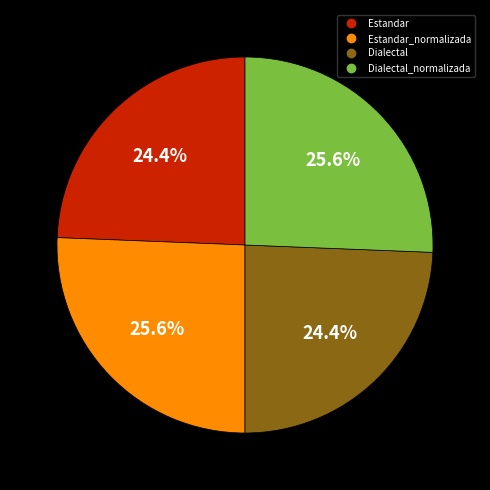

Is there any slice that represents more than half of the pie?

No